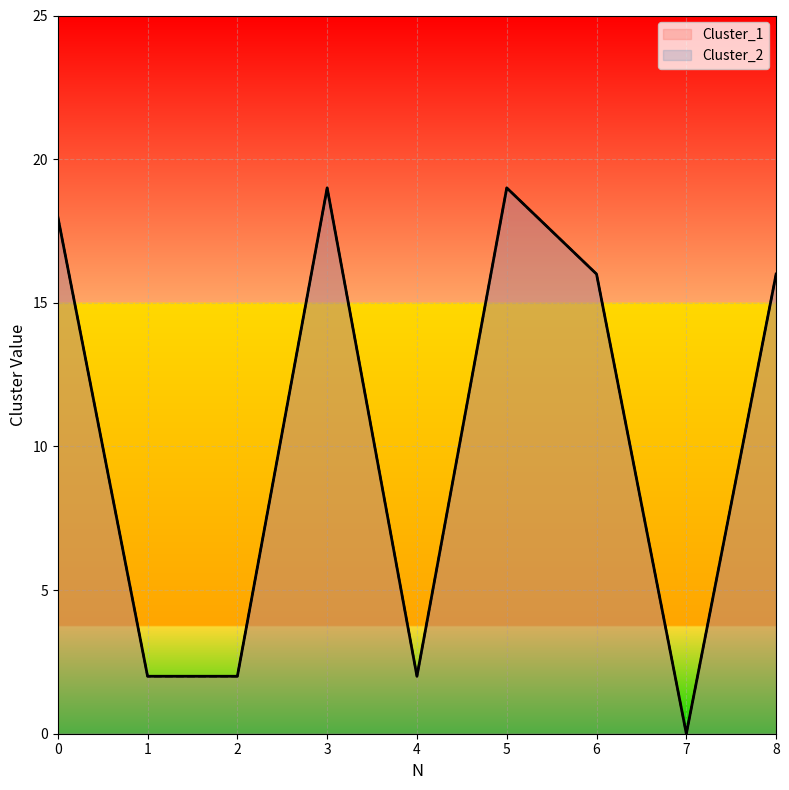

Count the number of data series in this chart.

2